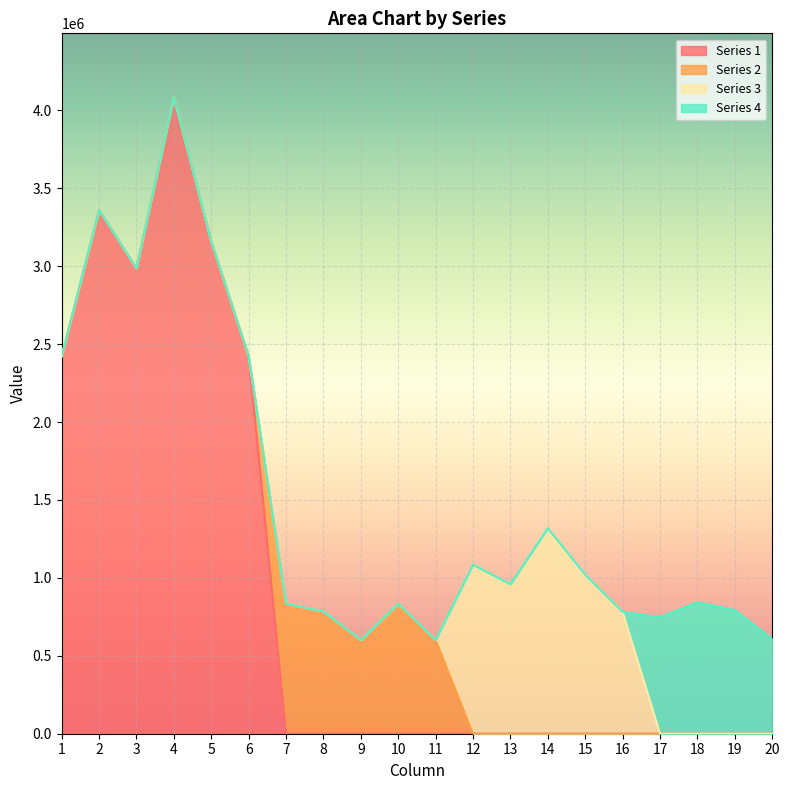

What are all the series names shown in the legend?

Series 1, Series 2, Series 3, Series 4